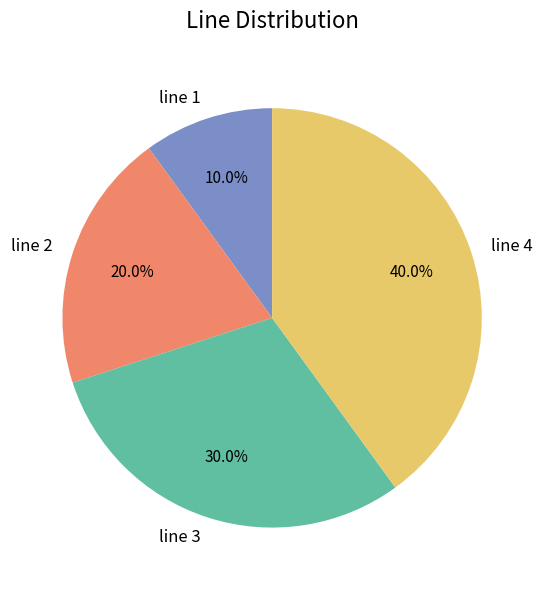

What percentage is NOT represented by line 3?

70.0%